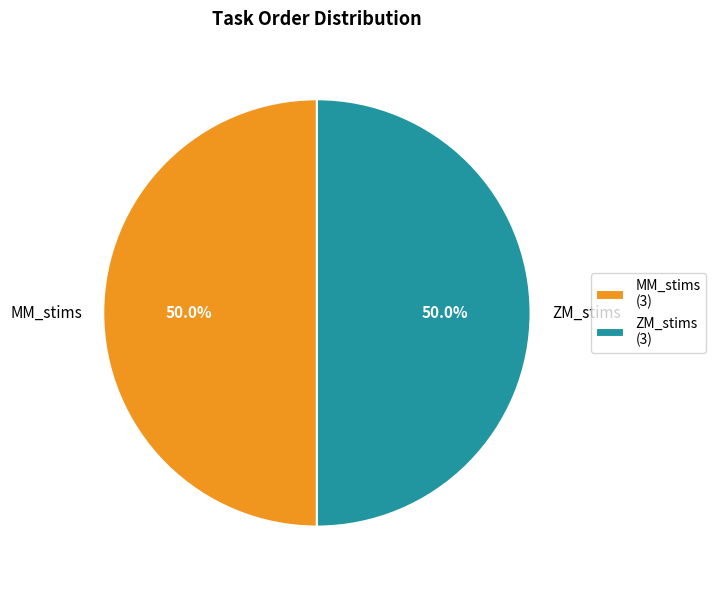

Combined, do MM_stims and ZM_stims account for over 50%?

Yes